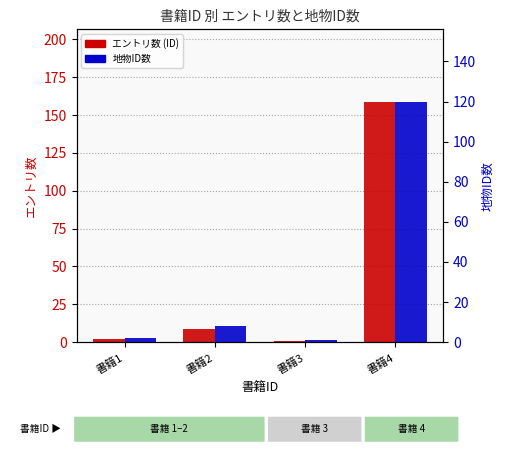

What is the average value of the 地物ID数 series?

33